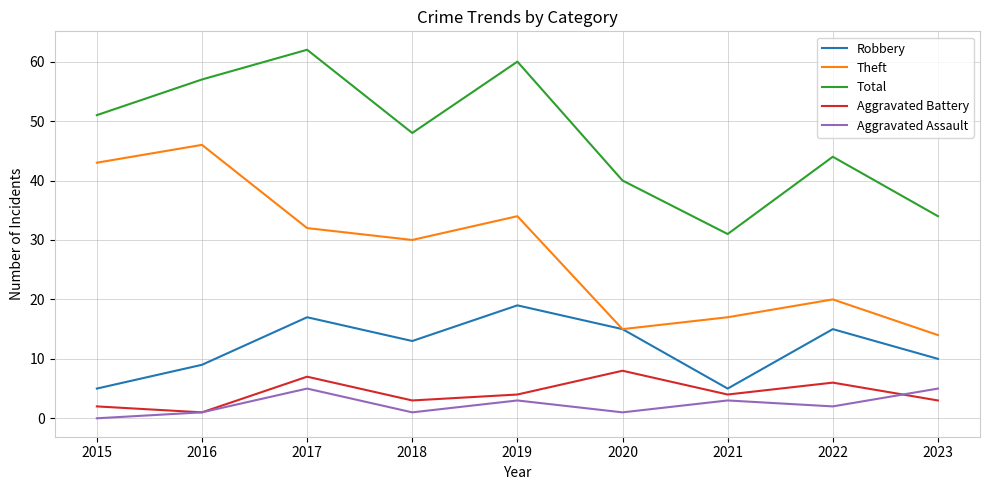

What is the total value across all series at 2019?

120